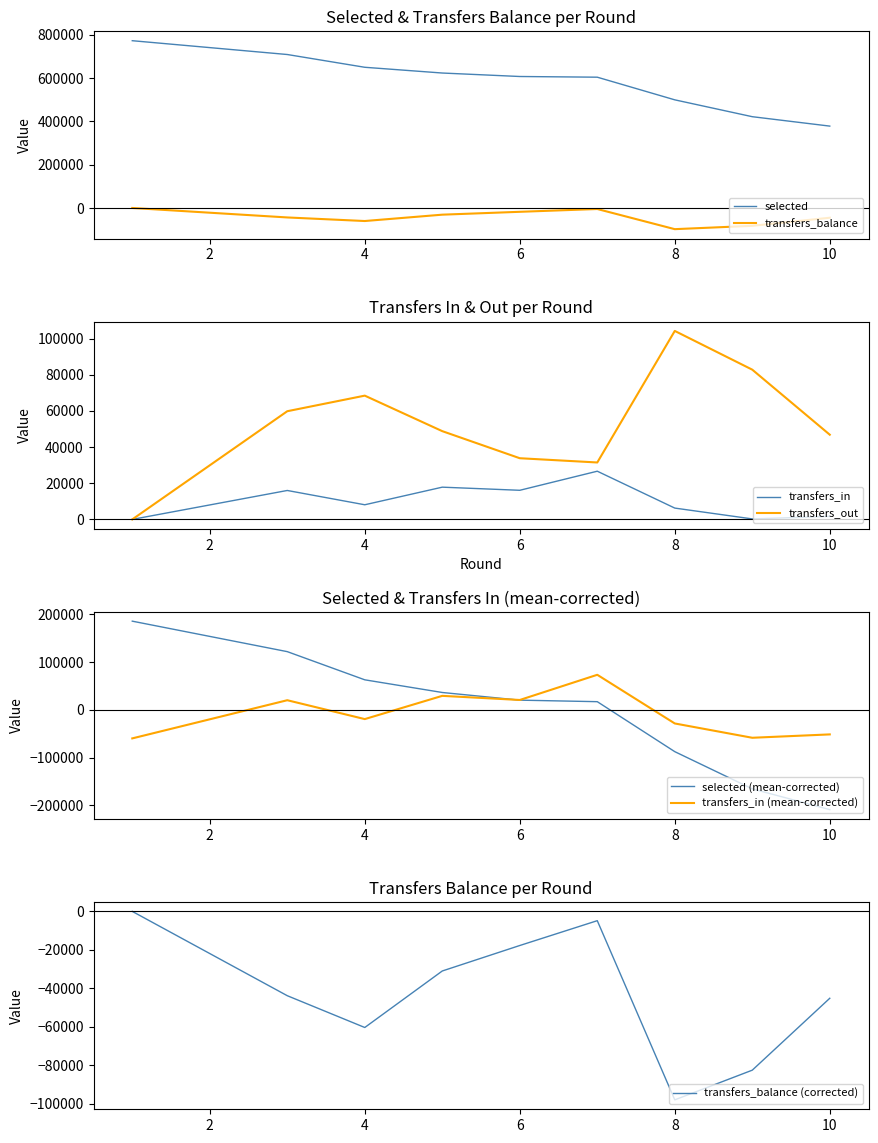

Between 2 and 8, which is larger?

2